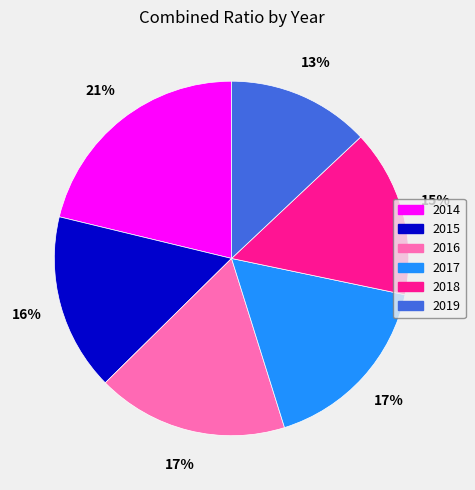

To the nearest percent, what is the difference between the largest and smallest slice percentages?

8%